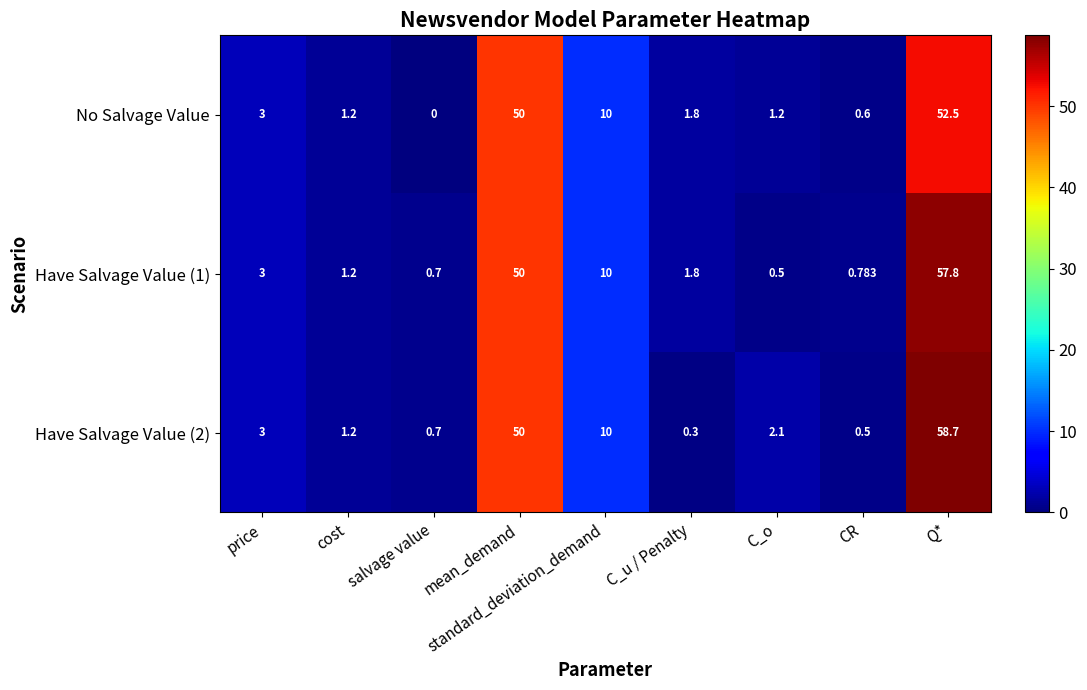

Rank the categories by Have Salvage Value (2) value from lowest to highest.

C_u / Penalty, CR, salvage value, cost, C_o, price, standard_deviation_demand, mean_demand, Q*